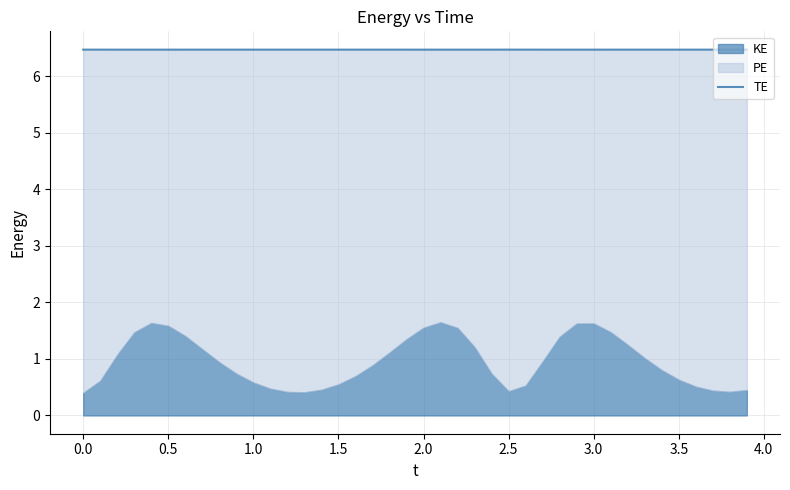

How many points are lower than both their immediate neighbors (excluding endpoints)?

3